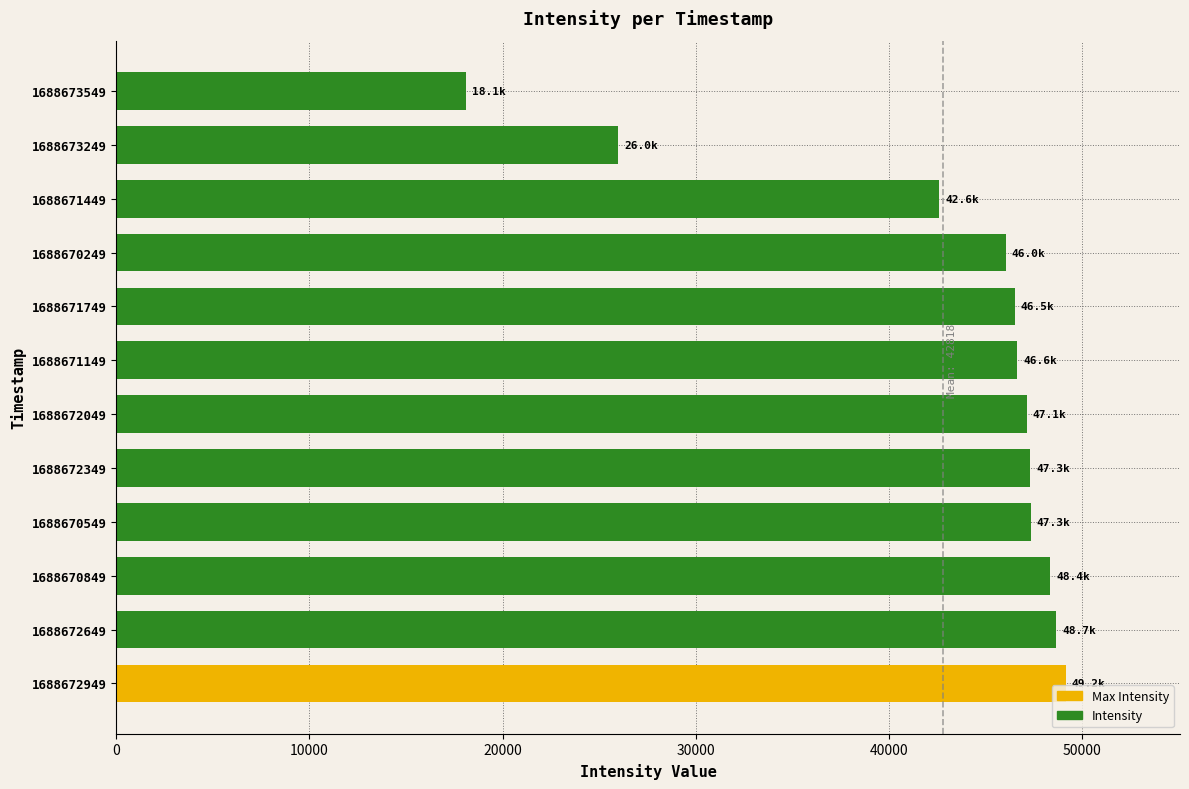

What is the greatest value displayed?

49160.6